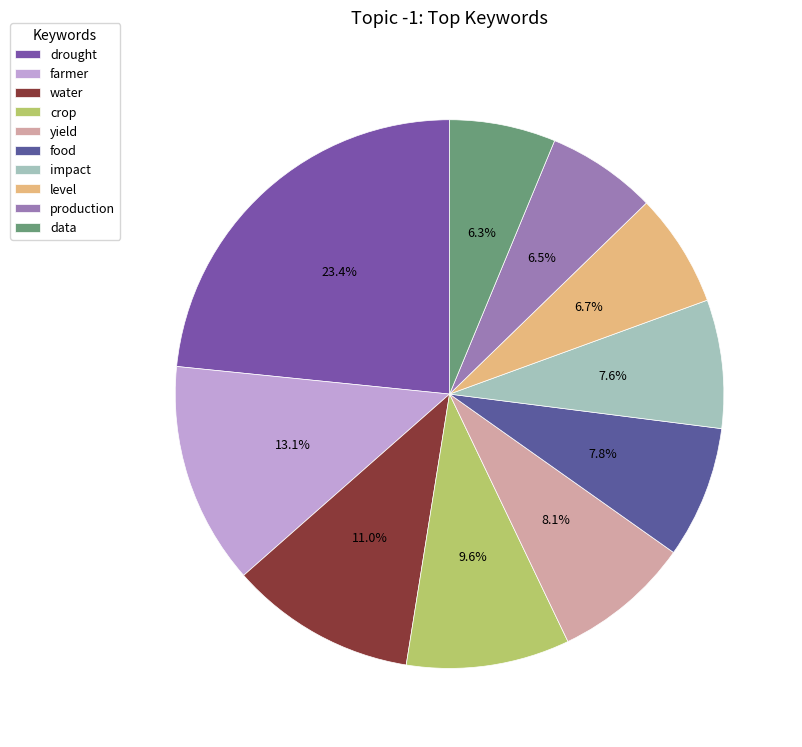

To the nearest percent, what portion does farmer represent?

13%